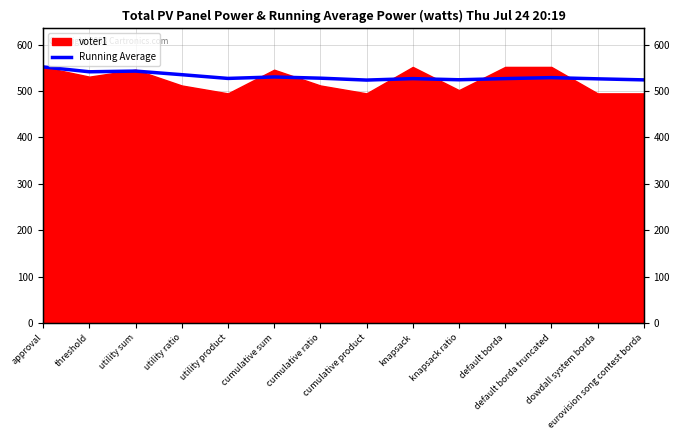

Which label corresponds to the smallest value in the chart?

cumulative product